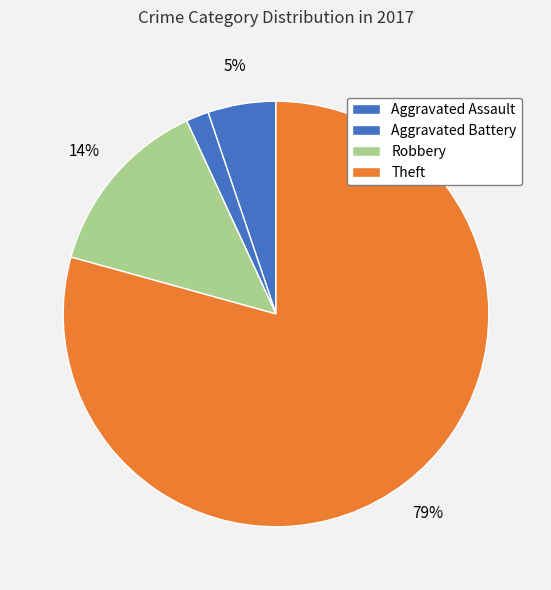

Which category has the smallest portion of the pie?

Aggravated Battery